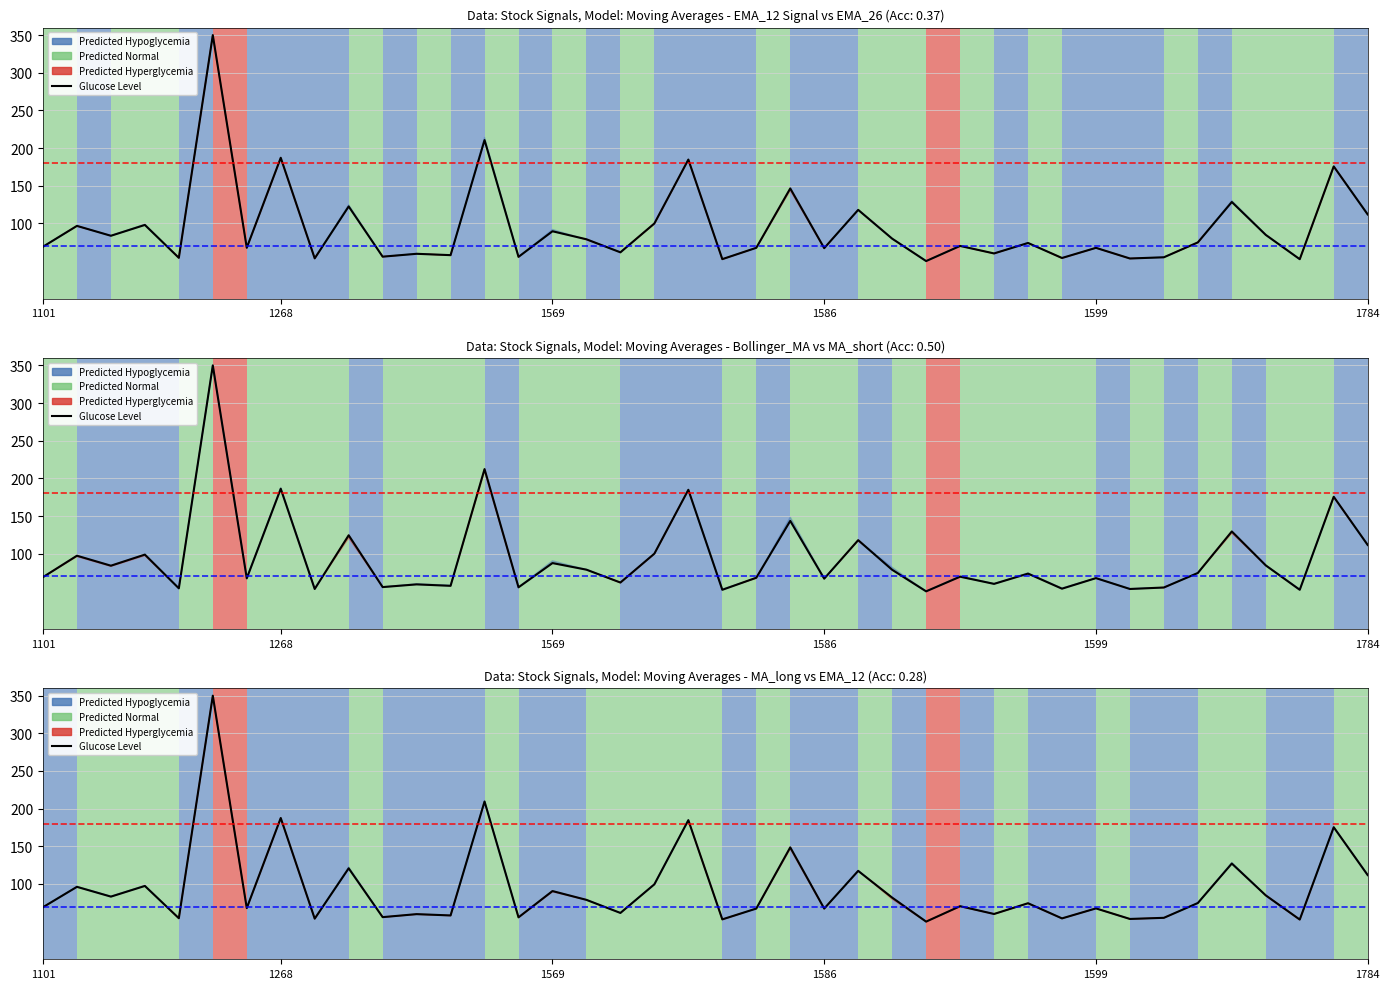

How many data points are less than 74?

20